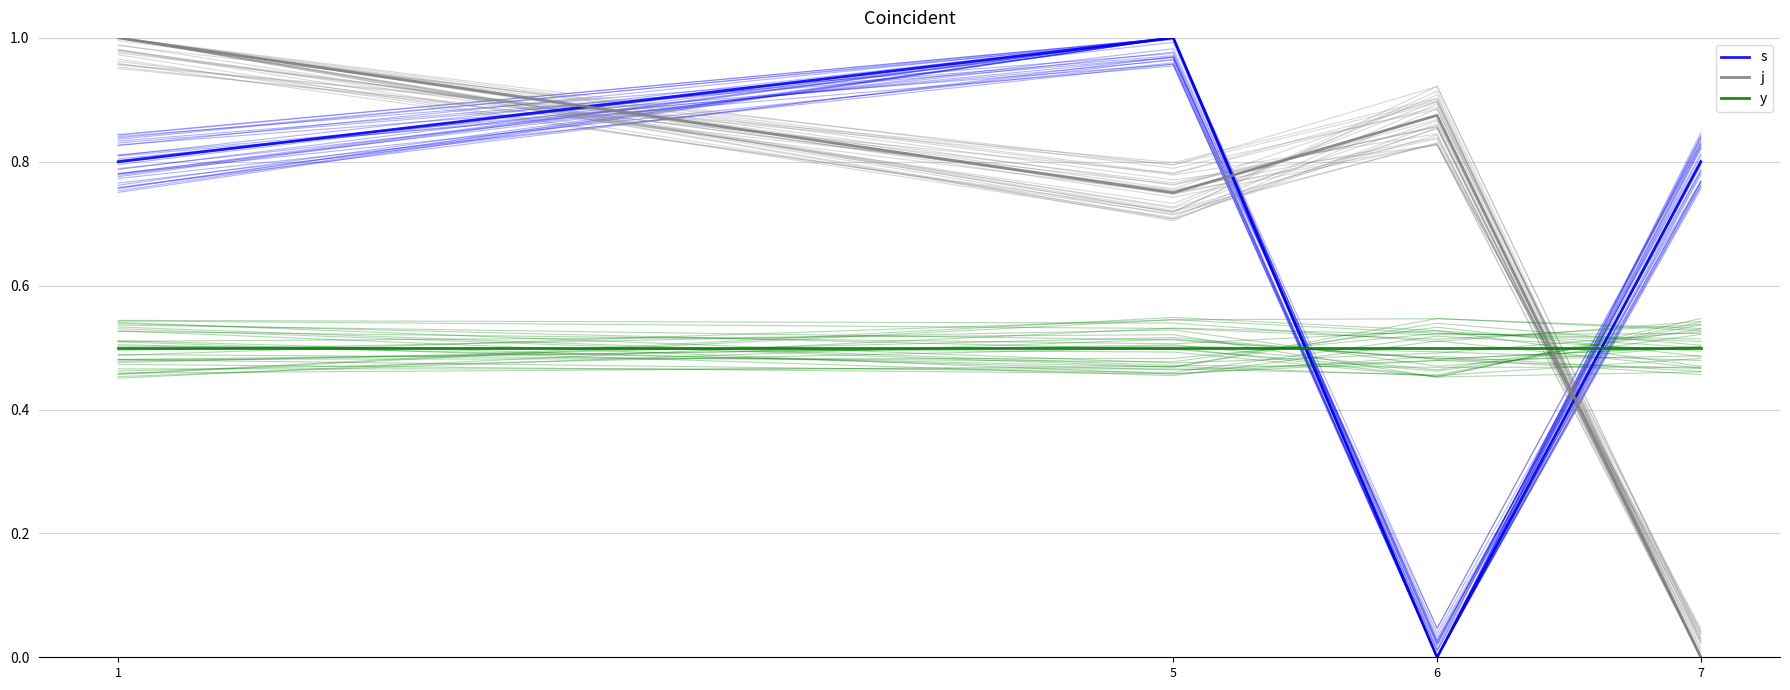

What are all the series names shown in the legend?

s, j, y